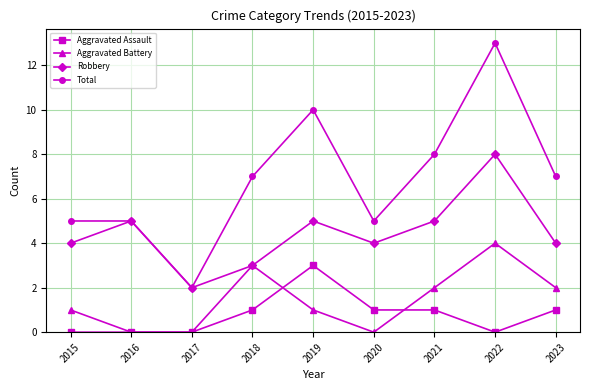

How many lines are shown in the chart?

4